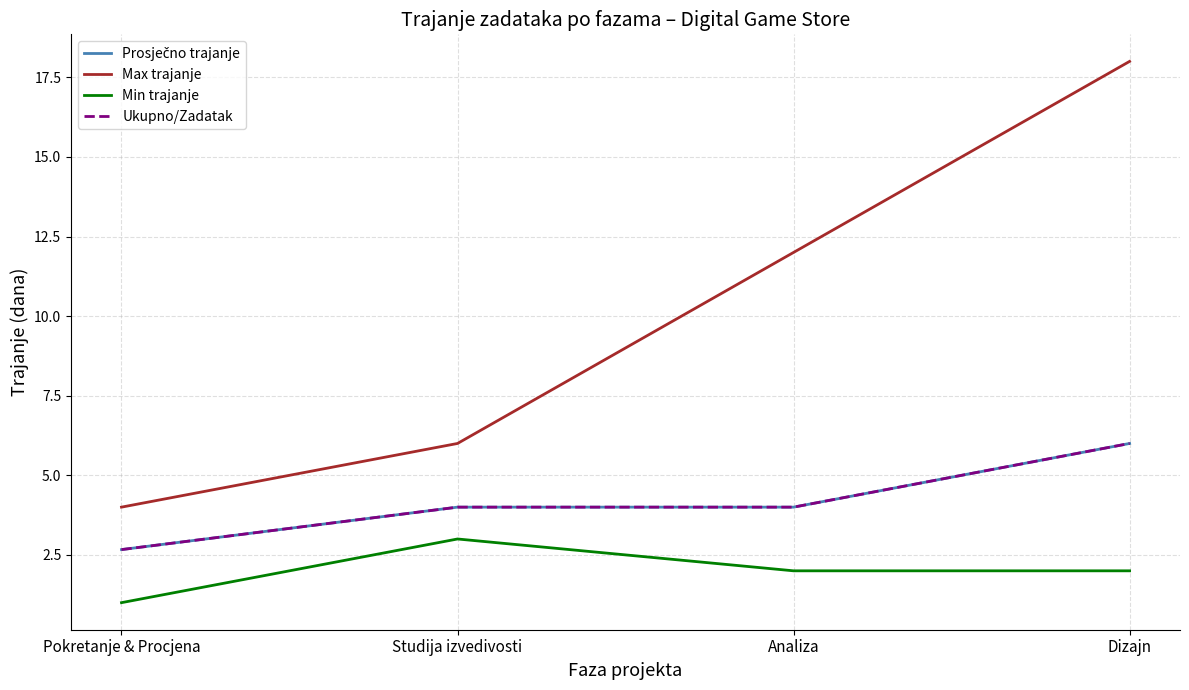

List the series in order of their peak value, lowest first.

Min trajanje, Prosječno trajanje, Ukupno/Zadatak, Max trajanje